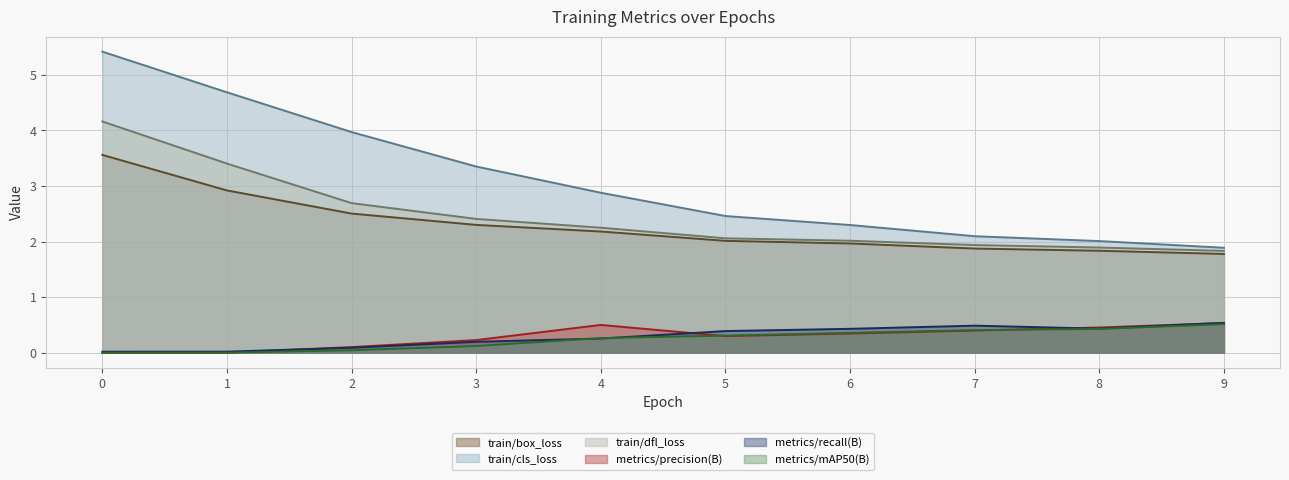

Reading left to right, what are all the values shown in this chart?

train/box_loss: 0=3.6	1=2.9	2=2.5	3=2.3	4=2.2	5=2.0	6=2.0	7=1.9	8=1.8	9=1.8
train/cls_loss: 0=5.4	1=4.7	2=4.0	3=3.4	4=2.9	5=2.5	6=2.3	7=2.1	8=2.0	9=1.9
train/dfl_loss: 0=4.2	1=3.4	2=2.7	3=2.4	4=2.2	5=2.1	6=2.0	7=1.9	8=1.9	9=1.8
metrics/precision(B): 0=0.0	1=0.0	2=0.1	3=0.2	4=0.5	5=0.3	6=0.3	7=0.4	8=0.5	9=0.5
metrics/recall(B): 0=0.0	1=0.0	2=0.1	3=0.2	4=0.3	5=0.4	6=0.4	7=0.5	8=0.4	9=0.5
metrics/mAP50(B): 0=0.0	1=0.0	2=0.0	3=0.1	4=0.3	5=0.3	6=0.4	7=0.4	8=0.4	9=0.5